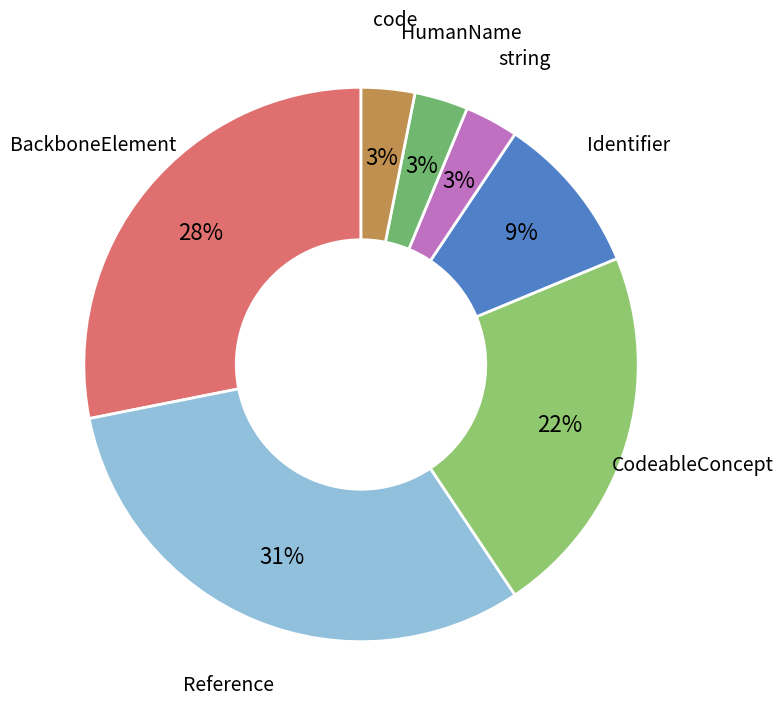

Does any single category account for the majority?

No